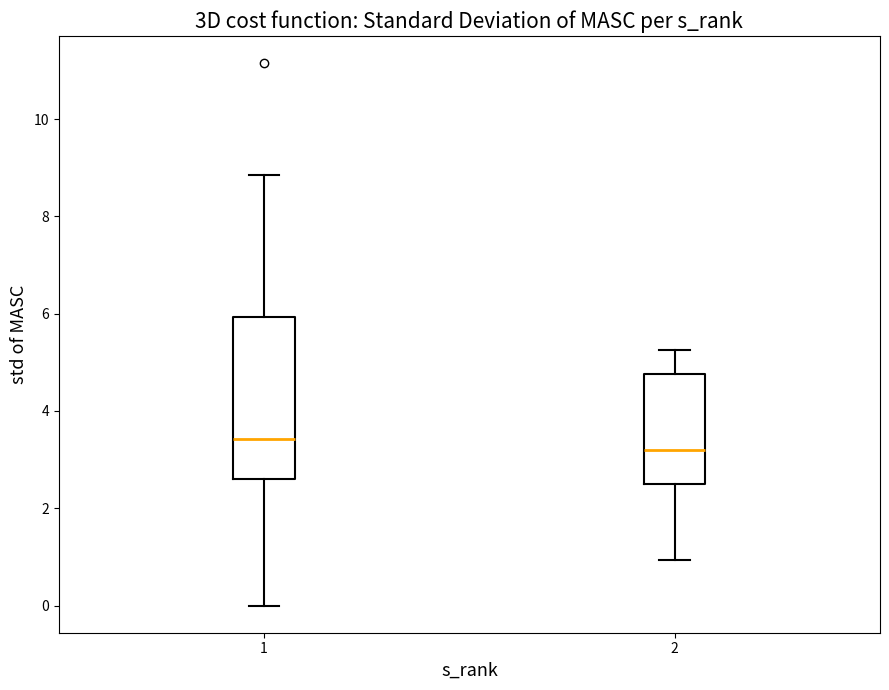

Reading left to right, transcribe this box plot: for each box, give where its median line is, the range the box spans, and where its two whiskers end, as read against the y-axis. The values are not printed on the chart, so give them approximately, as read against the axis.

1: median 3.4, box 2.6 to 6.0, whiskers 0.0 to 8.8
2: median 3.2, box 2.4 to 4.8, whiskers 1.0 to 5.2